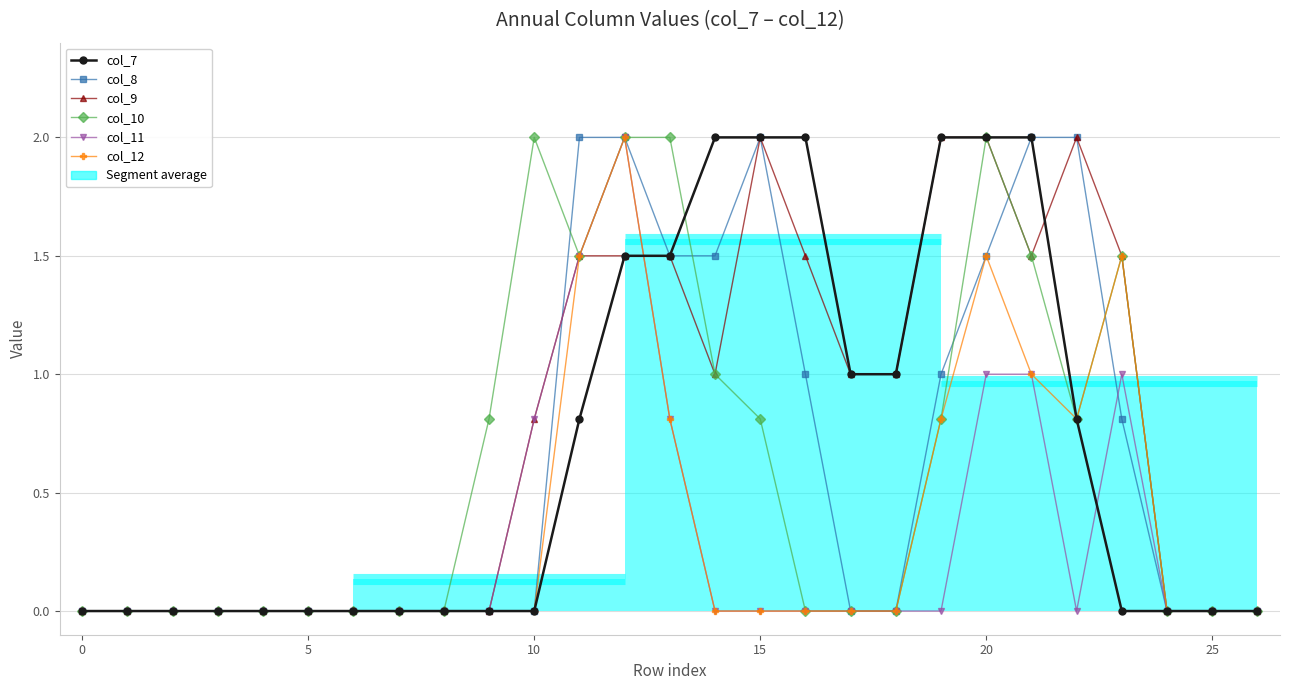

Which series has the widest spread of values?

col_7